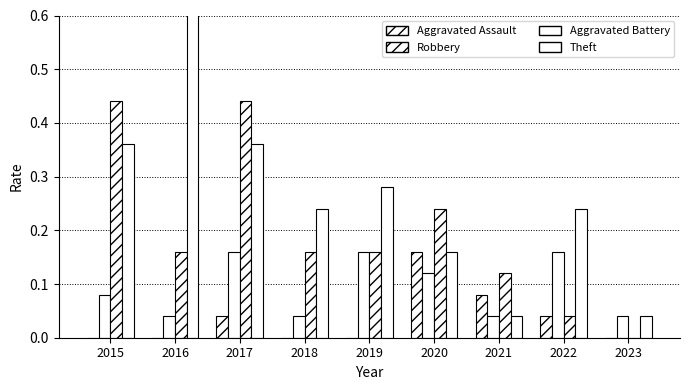

Reading right to left, extract all data points from this chart.

Aggravated Assault: 2023=0.0	2022=0.0	2021=0.1	2020=0.2	2019=0.0	2018=0.0	2017=0.0	2016=0.0	2015=0.0
Aggravated Battery: 2023=0.0	2022=0.2	2021=0.0	2020=0.1	2019=0.2	2018=0.0	2017=0.2	2016=0.0	2015=0.1
Robbery: 2023=0.0	2022=0.0	2021=0.1	2020=0.2	2019=0.2	2018=0.2	2017=0.4	2016=0.2	2015=0.4
Theft: 2023=0.0	2022=0.2	2021=0.0	2020=0.2	2019=0.3	2018=0.2	2017=0.4	2016=0.7	2015=0.4